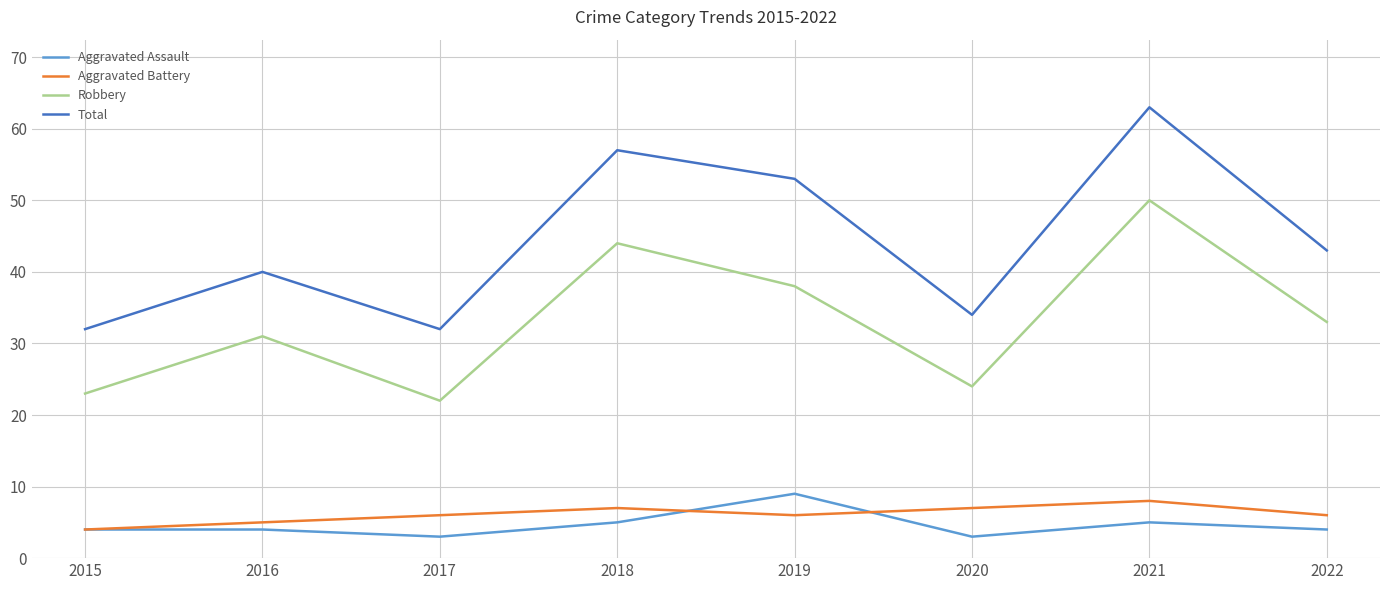

True or false: Aggravated Battery and Robbery intersect in this chart.

False